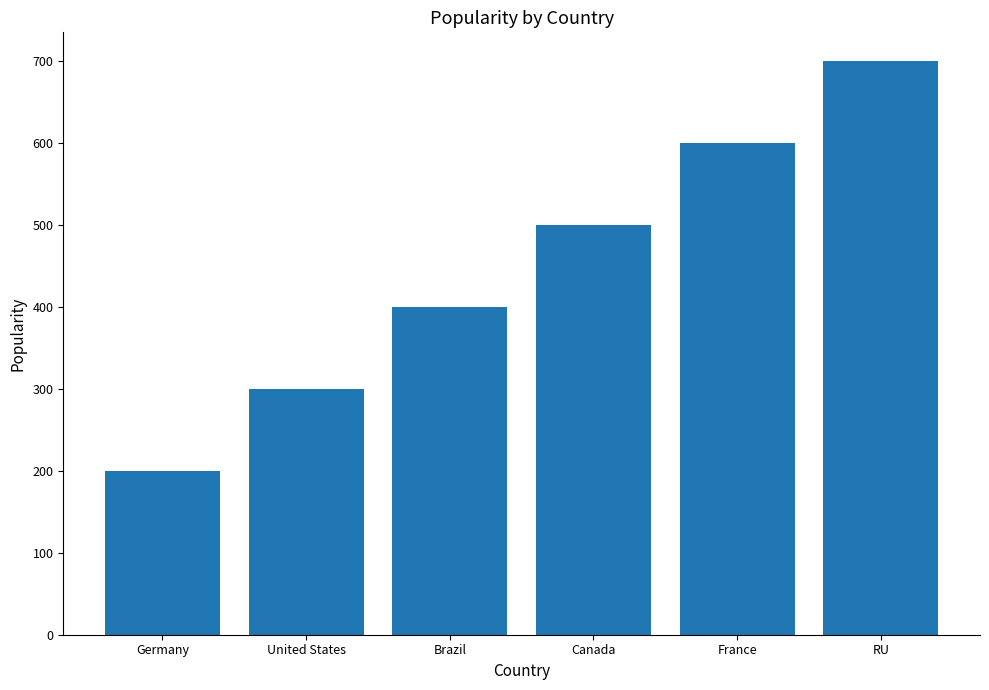

What is the change in value from United States to Canada?

+200